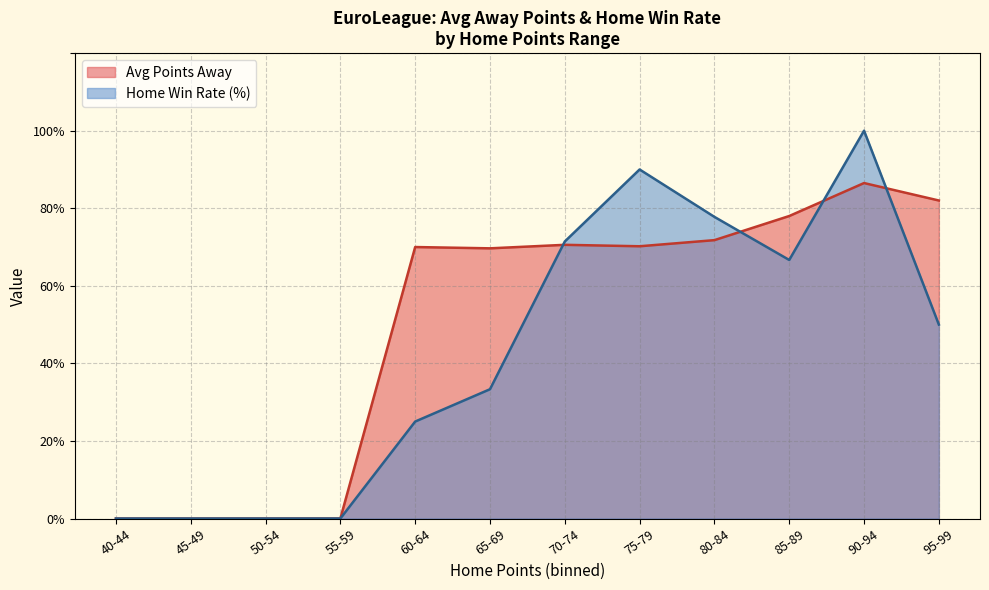

Rank the series by their maximum value, from highest to lowest.

Home Win Rate (%), Avg Points Away